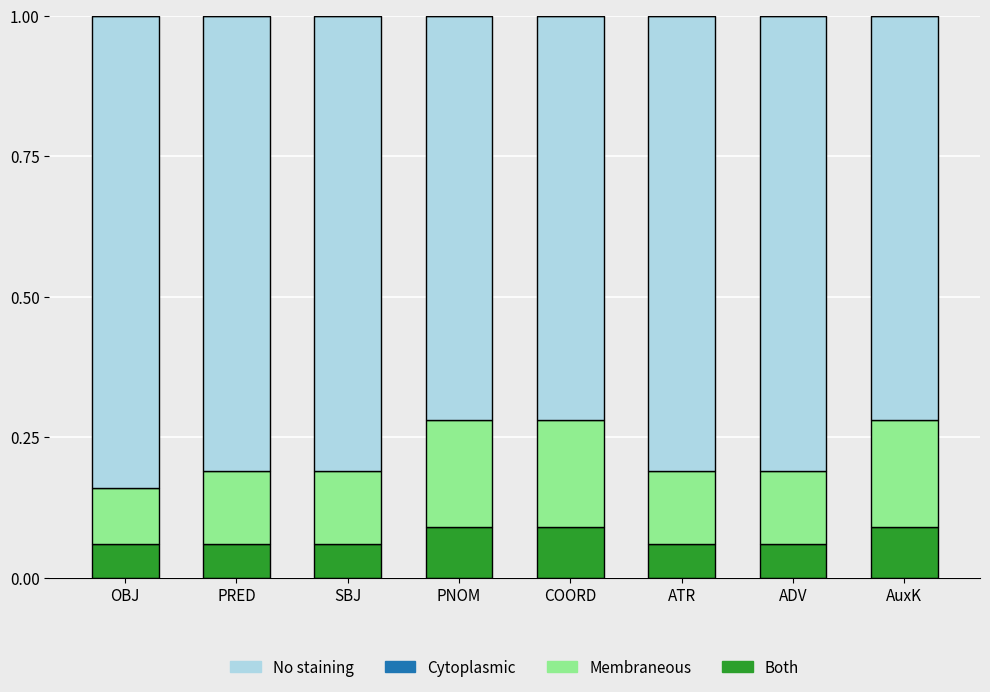

Count the Both values in the range 0 to 1.

8